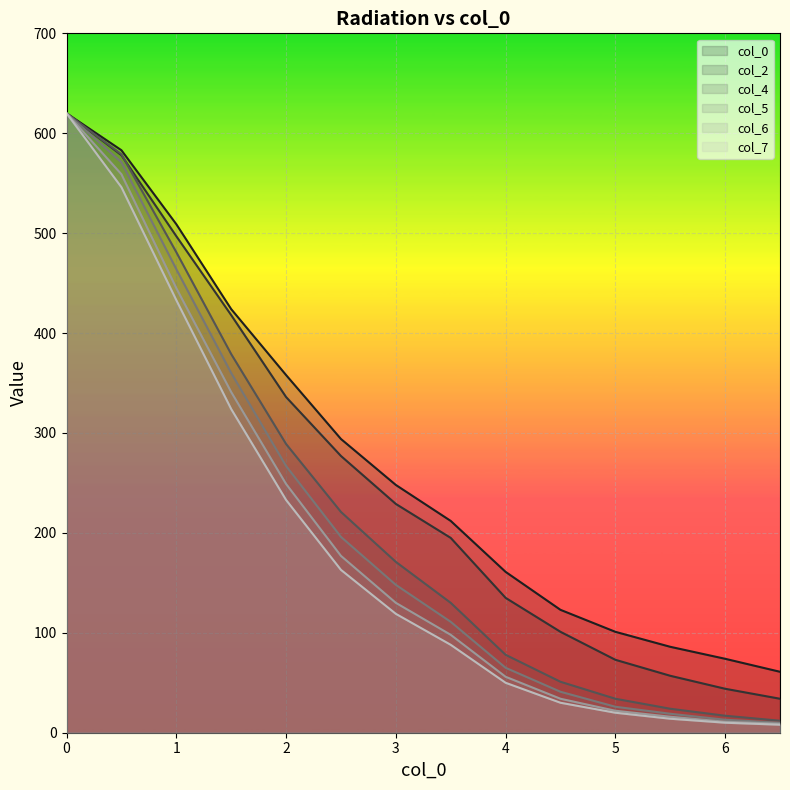

Reading left to right, extract all data points from this chart.

col_0: 0.0=620	0.5=583	1.0=509	1.5=424	2.0=358	2.5=294	3.0=248	3.5=212	4.0=161	4.5=123	5.0=101	5.5=86	6.0=74	6.5=61
col_2: 0.0=620	0.5=578	1.0=497	1.5=418	2.0=336	2.5=277	3.0=229	3.5=195	4.0=135	4.5=101	5.0=73	5.5=57	6.0=44	6.5=34
col_4: 0.0=620	0.5=579	1.0=481	1.5=379	2.0=289	2.5=221	3.0=171	3.5=130	4.0=78	4.5=51	5.0=34	5.5=24	6.0=17	6.5=12
col_5: 0.0=620	0.5=571	1.0=464	1.5=360	2.0=267	2.5=196	3.0=148	3.5=111	4.0=65	4.5=41	5.0=26	5.5=19	6.0=13	6.5=10
col_6: 0.0=620	0.5=559	1.0=445	1.5=341	2.0=249	2.5=177	3.0=130	3.5=98	4.0=56	4.5=34	5.0=22	5.5=16	6.0=11	6.5=9
col_7: 0.0=620	0.5=546	1.0=433	1.5=324	2.0=233	2.5=163	3.0=119	3.5=88	4.0=50	4.5=30	5.0=20	5.5=14	6.0=10	6.5=8